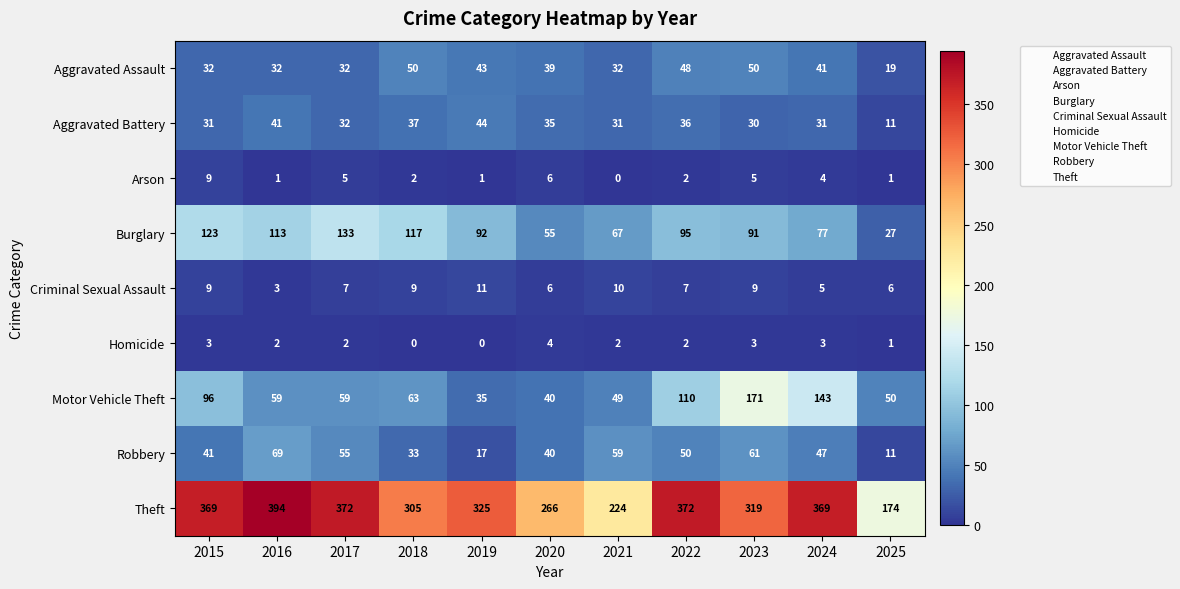

What is the difference between the Theft values at 2015 and 2020?

103